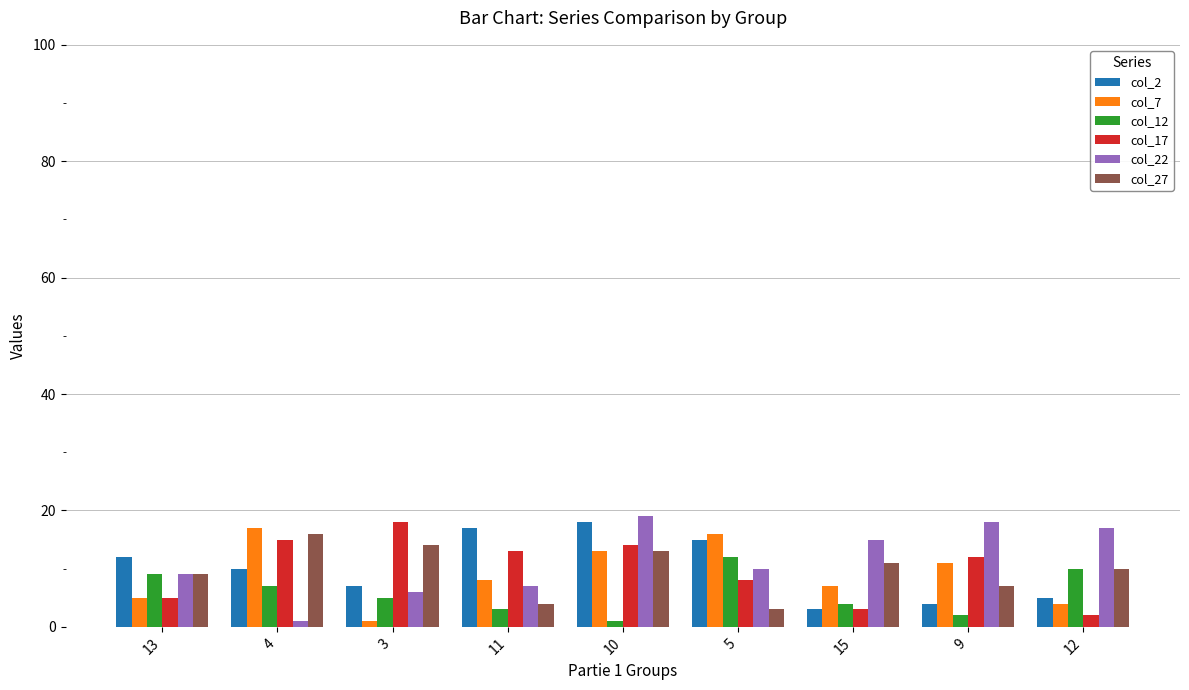

Is it true that col_2 equals 18 at 10?

True